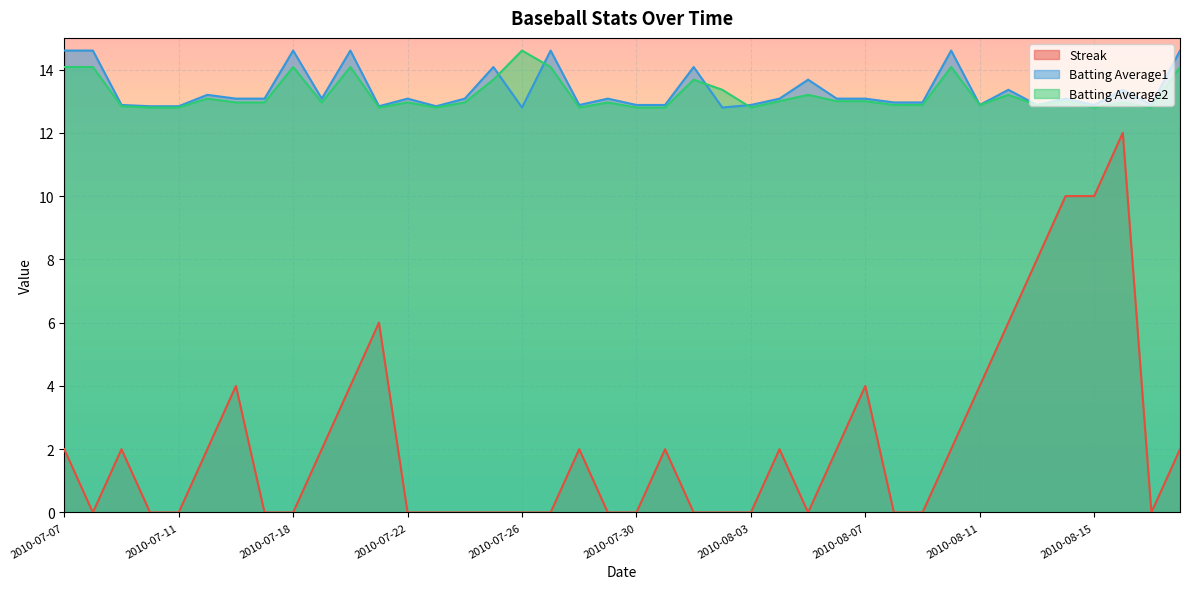

What is the maximum value for Batting Average2?

14.6